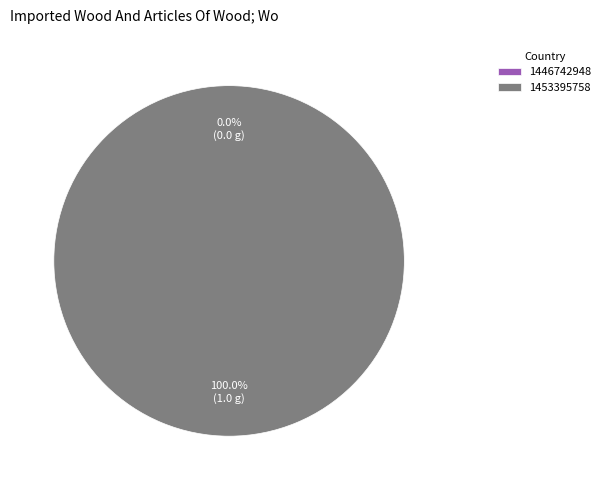

Which has a higher value, 1446742948 or 1453395758?

1453395758